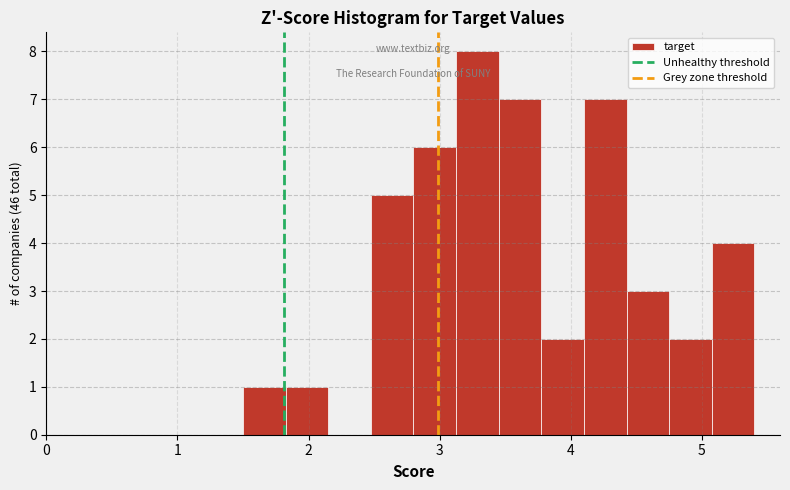

Read against the x-axis, roughly where is the centre of the tallest bar?

3.3